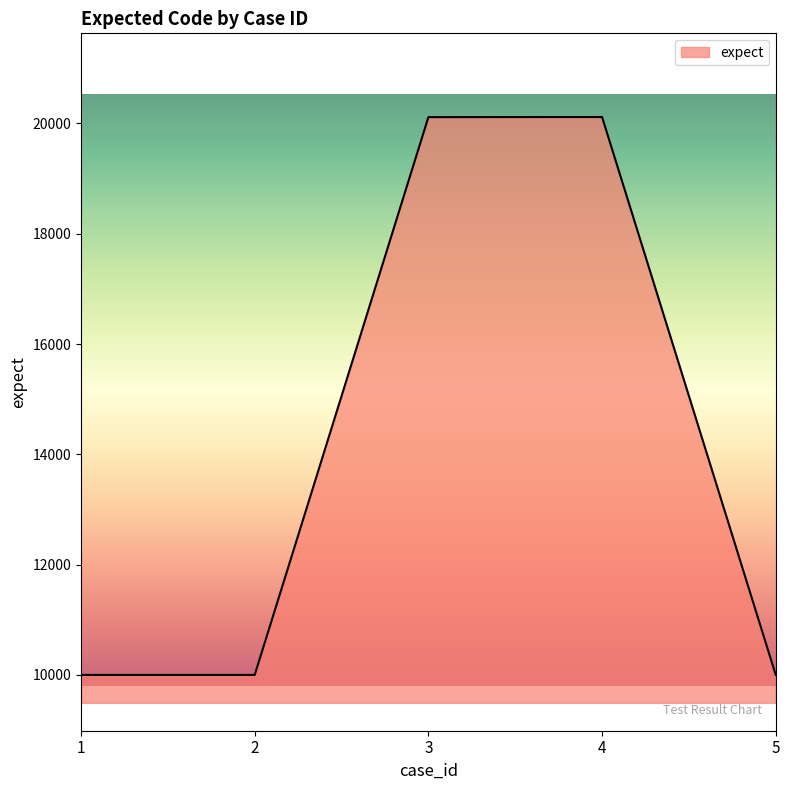

What is the difference between the second highest and second lowest values?

10114